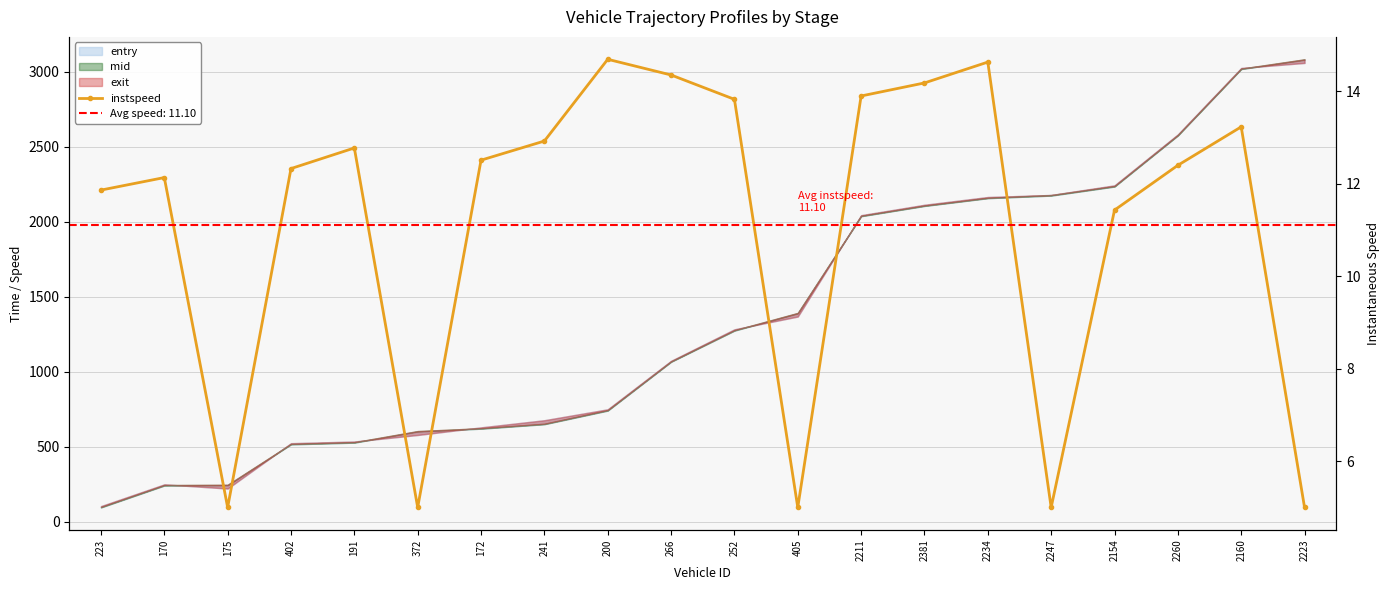

The chart shows a value of 2.7 at 405. True or false?

False